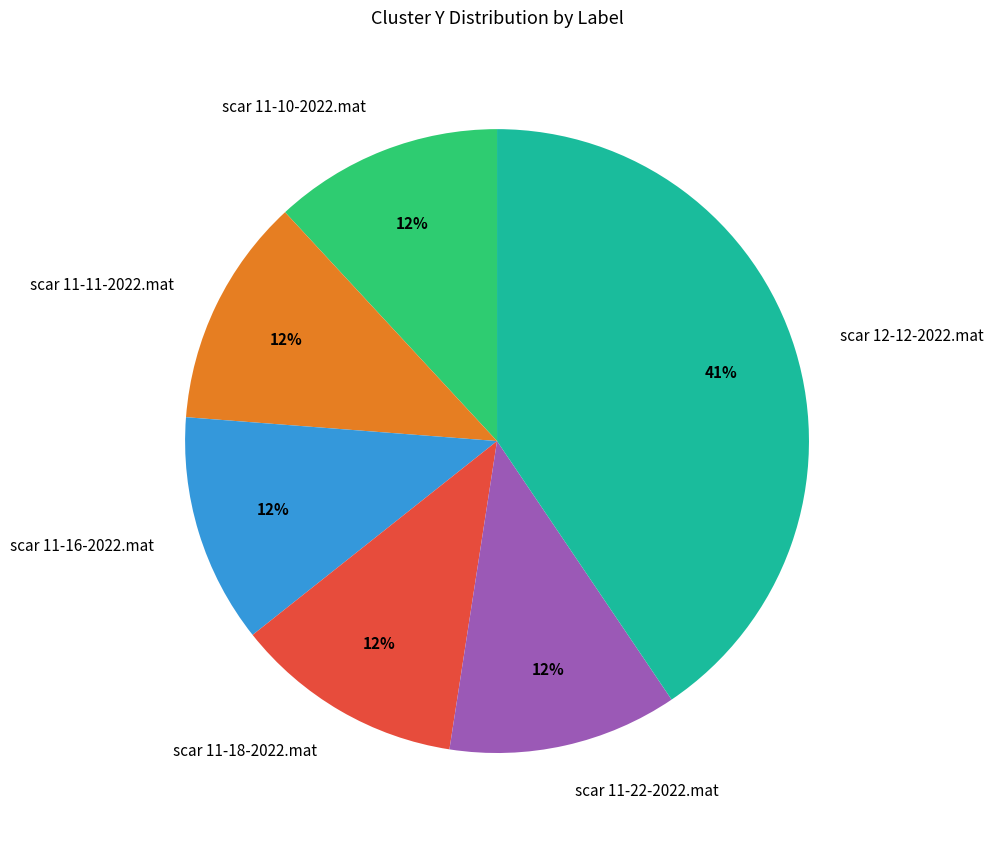

Combined, do scar 12-12-2022.mat and scar 11-11-2022.mat account for over 50%?

Yes